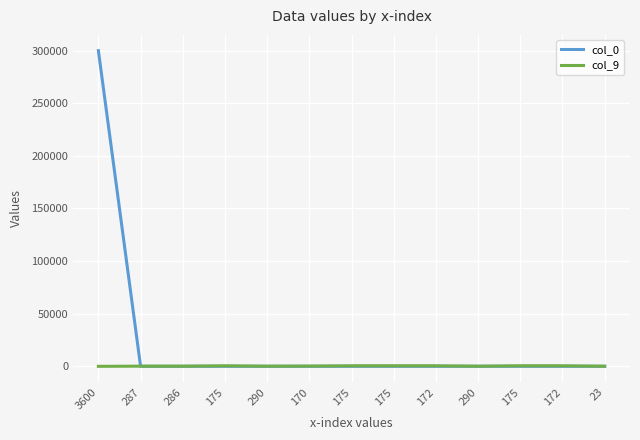

At how many categories does at least one series exceed 257883?

1